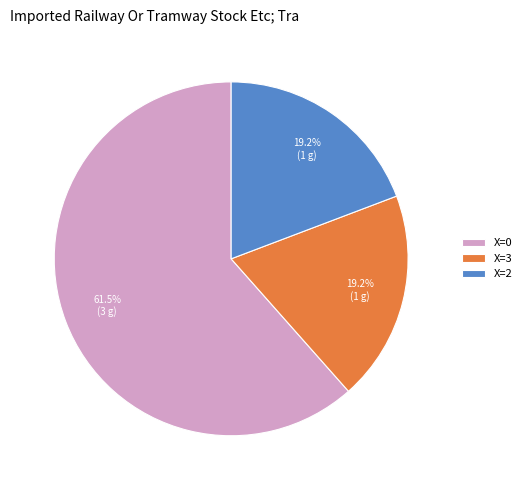

What is the ratio of the value at X=0 to the value at X=3?

3.2